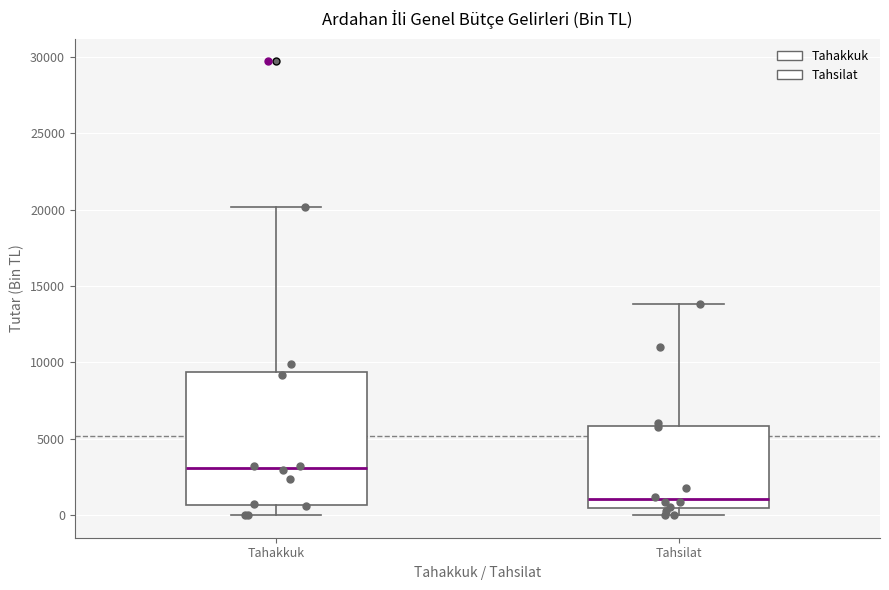

Reading left to right, transcribe this box plot: for each box, give where its median line is, the range the box spans, and where its two whiskers end, as read against the y-axis. The values are not printed on the chart, so give them approximately, as read against the axis.

Tahakkuk: median 3000, box 500 to 9500, whiskers 0 to 20000
Tahsilat: median 1000, box 500 to 6000, whiskers 0 to 14000